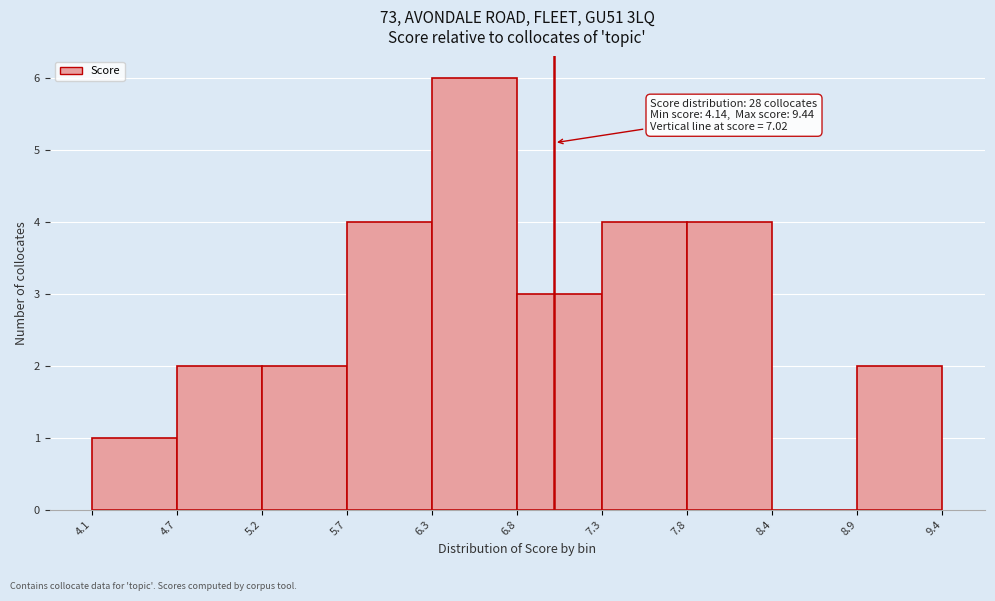

Over which range of the x-axis is the bar tallest?

6.3 to 6.8